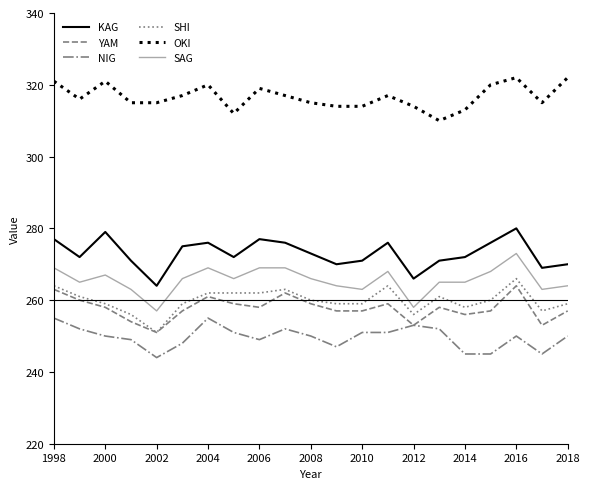

True or false: KAG and SHI cross at least once.

False